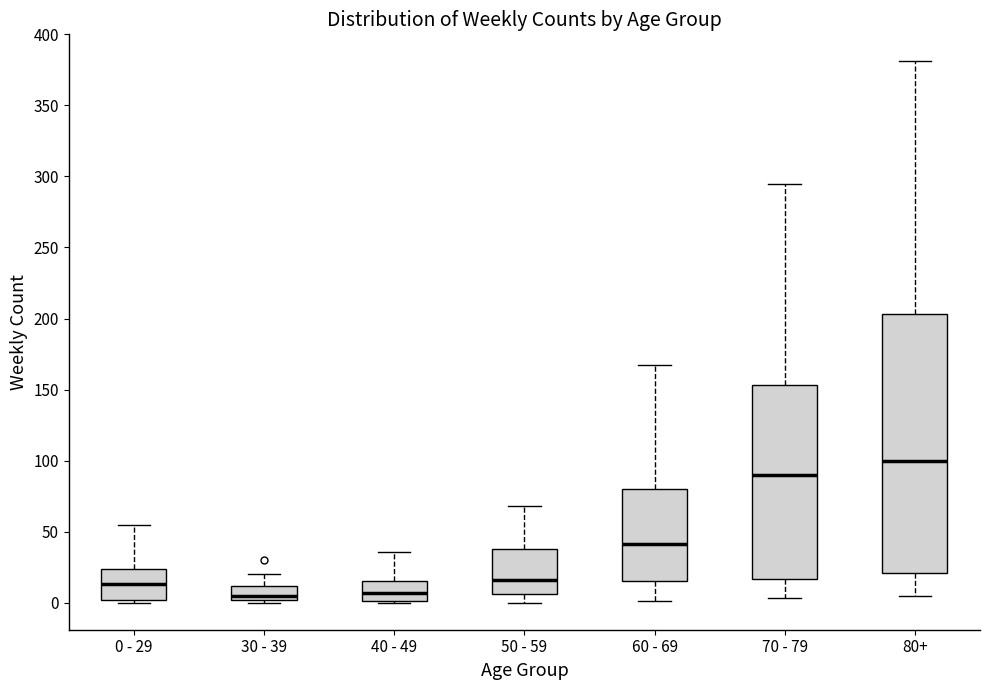

Where does the median line of the box for 30 - 39 sit on the y-axis? The values are not printed on the chart, so give them approximately, as read against the axis.

5